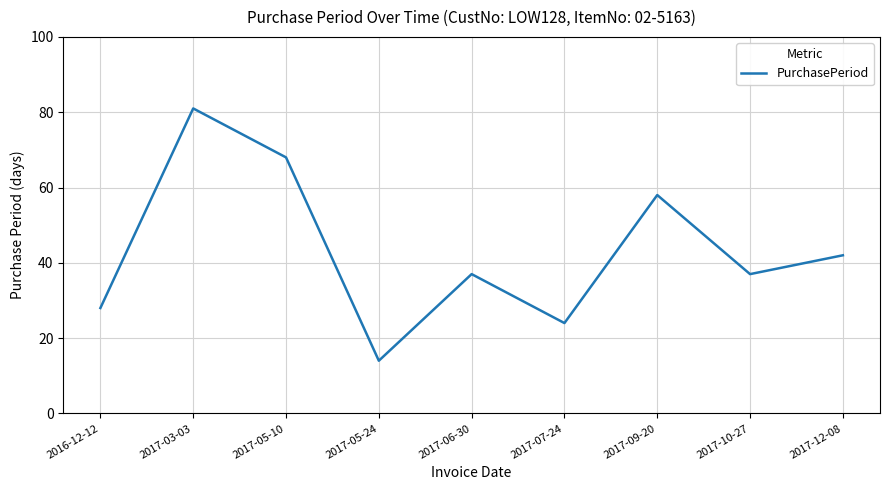

Where does the data first go above 37?

2017-03-03